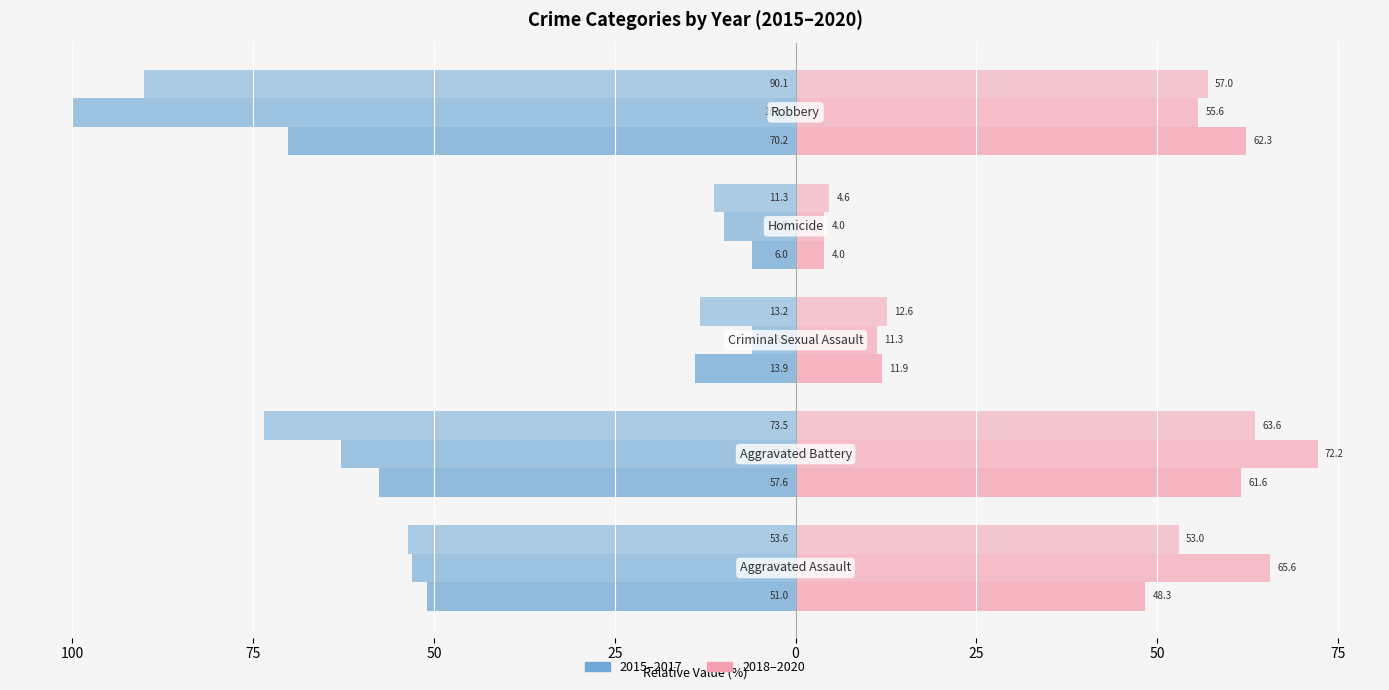

Reading right to left, what are all the values shown in this chart?

2015: Robbery=-70.2	Homicide=-6.0	Criminal Sexual Assault=-13.9	Aggravated Battery=-57.6	Aggravated Assault=-51.0
2016: Robbery=-100.0	Homicide=-9.9	Criminal Sexual Assault=-6.0	Aggravated Battery=-62.9	Aggravated Assault=-53.0
2017: Robbery=-90.1	Homicide=-11.3	Criminal Sexual Assault=-13.2	Aggravated Battery=-73.5	Aggravated Assault=-53.6
2018: Robbery=62.3	Homicide=4.0	Criminal Sexual Assault=11.9	Aggravated Battery=61.6	Aggravated Assault=48.3
2019: Robbery=55.6	Homicide=4.0	Criminal Sexual Assault=11.3	Aggravated Battery=72.2	Aggravated Assault=65.6
2020: Robbery=57.0	Homicide=4.6	Criminal Sexual Assault=12.6	Aggravated Battery=63.6	Aggravated Assault=53.0